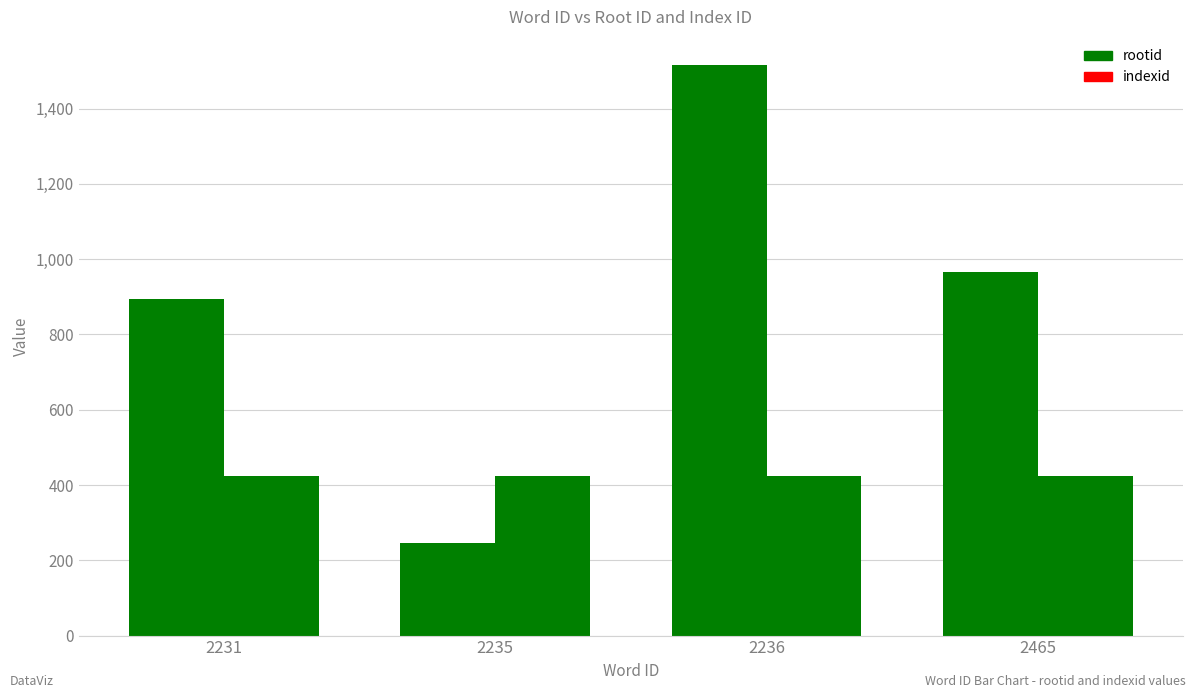

True or false: indexid has a value of 424 at 2231.

True